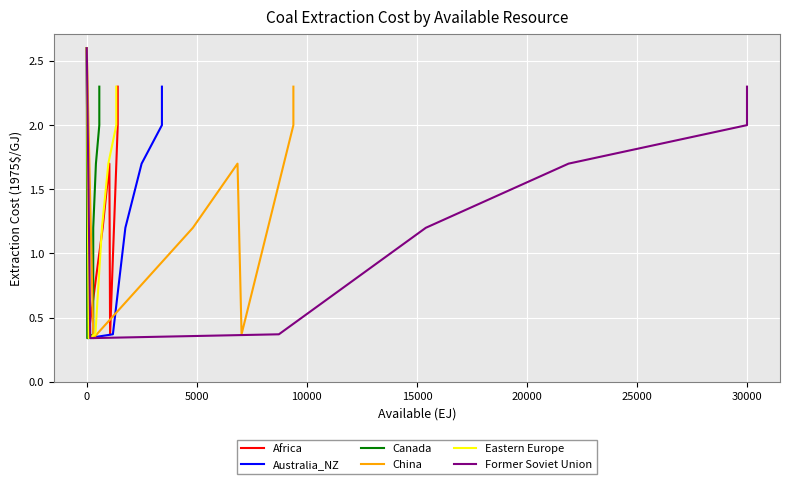

Reading left to right, what are all the values shown in this chart?

Africa: 2.6	0.3	1.2	1.7	0.4	2.0	2.3
Australia_NZ: 2.6	0.3	0.4	1.2	1.7	2.0	2.3
Canada: 2.6	0.3	0.4	1.2	1.7	2.0	2.3
China: 2.6	0.3	1.2	1.7	0.4	2.0	2.3
Eastern Europe: 2.6	0.3	0.4	1.2	1.7	2.0	2.3
Former Soviet Union: 2.6	0.3	0.4	1.2	1.7	2.0	2.3